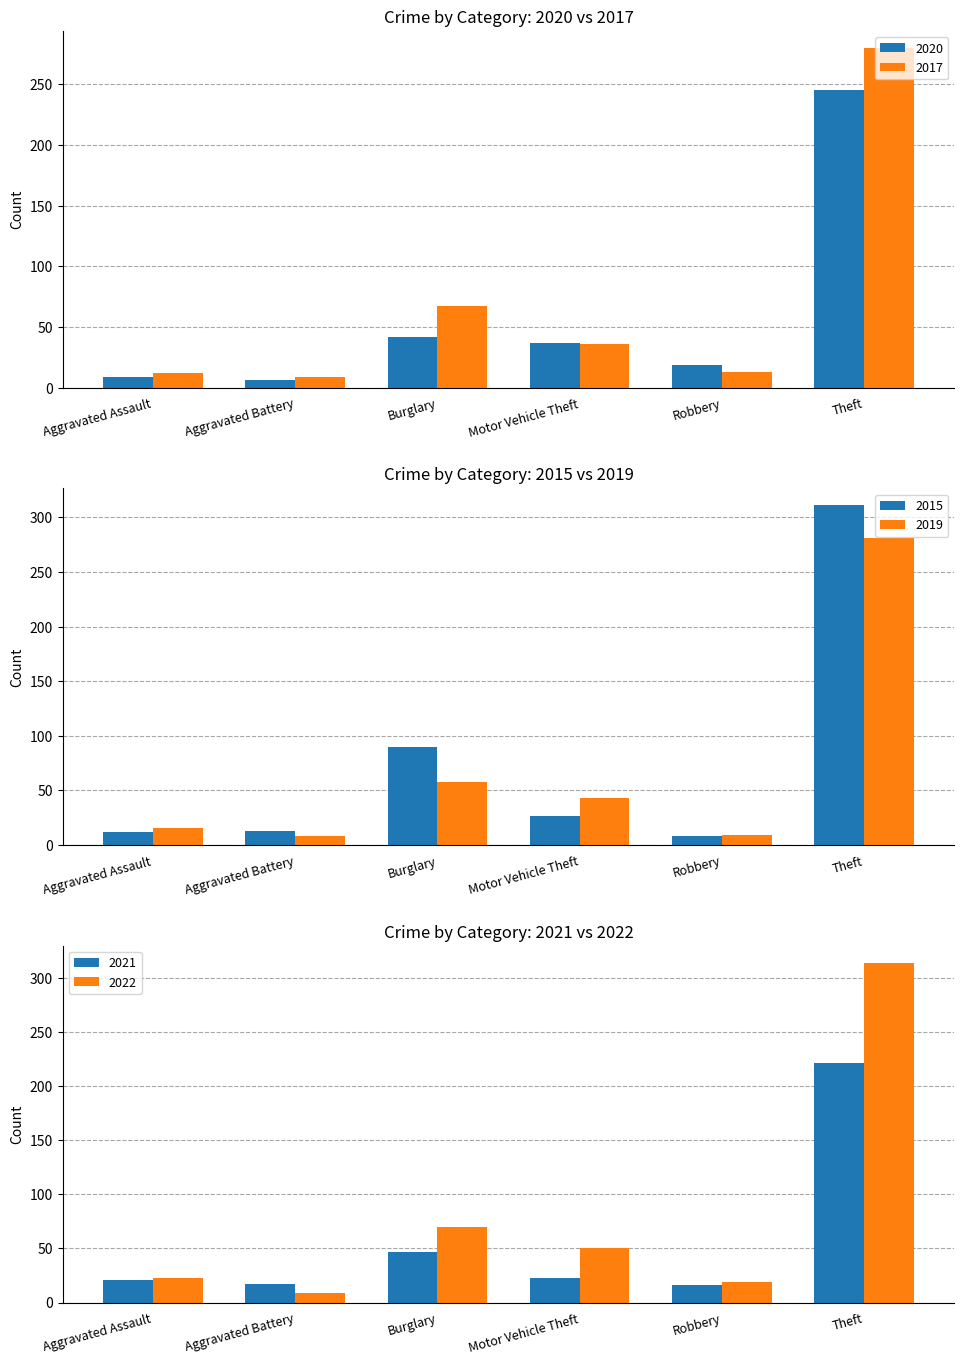

List the labels in order of 2021 value, smallest first.

Robbery, Aggravated Battery, Aggravated Assault, Motor Vehicle Theft, Burglary, Theft